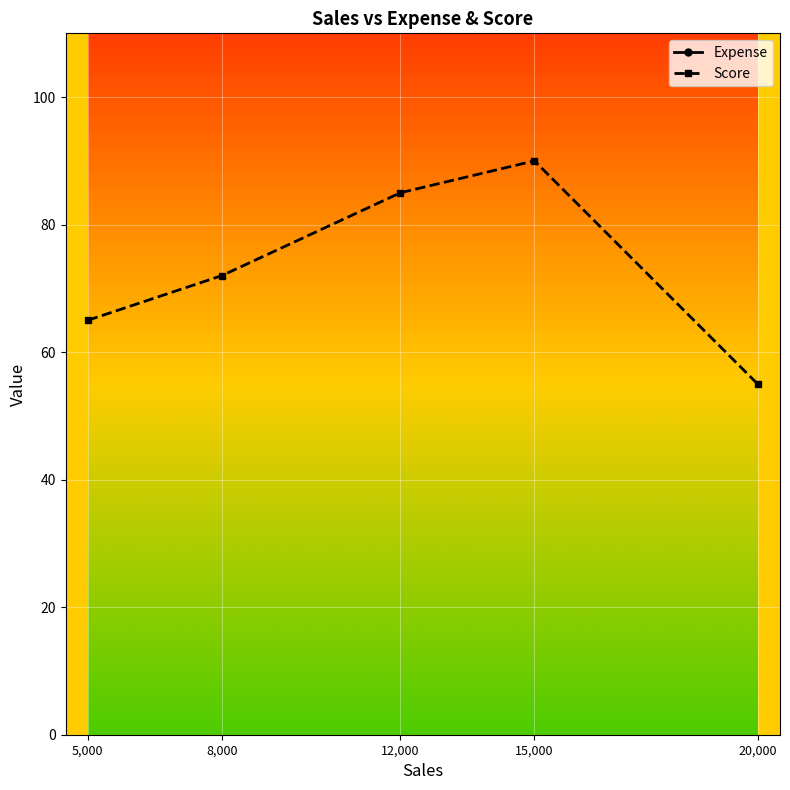

True or false: Expense and Score intersect in this chart.

False